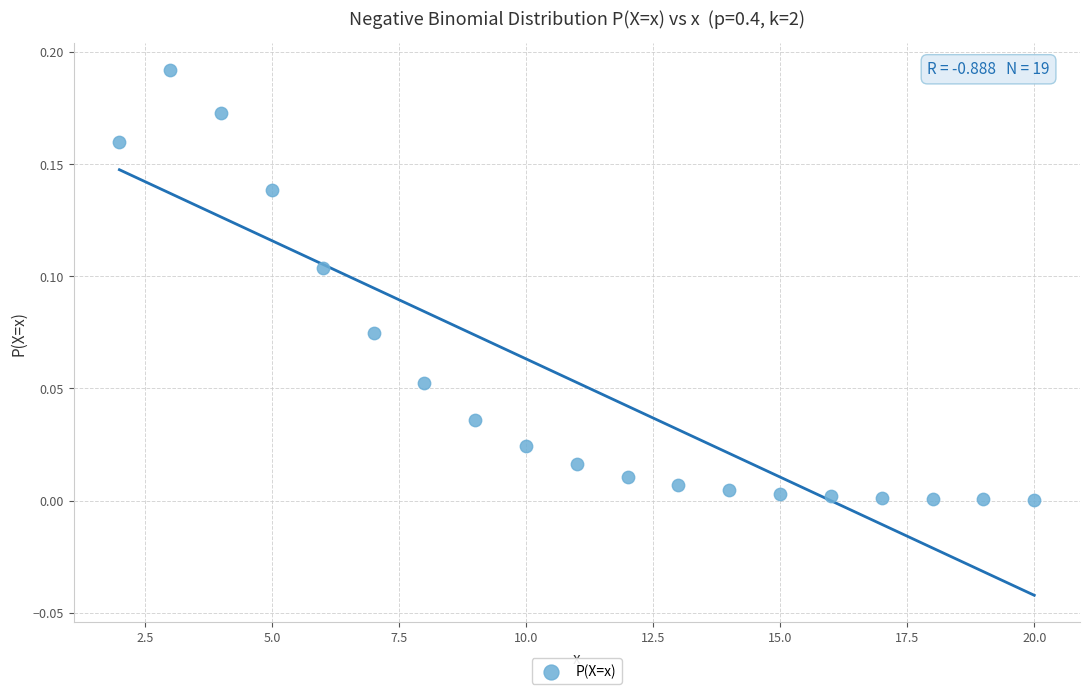

What is the range of X values (max minus min)?

18.0